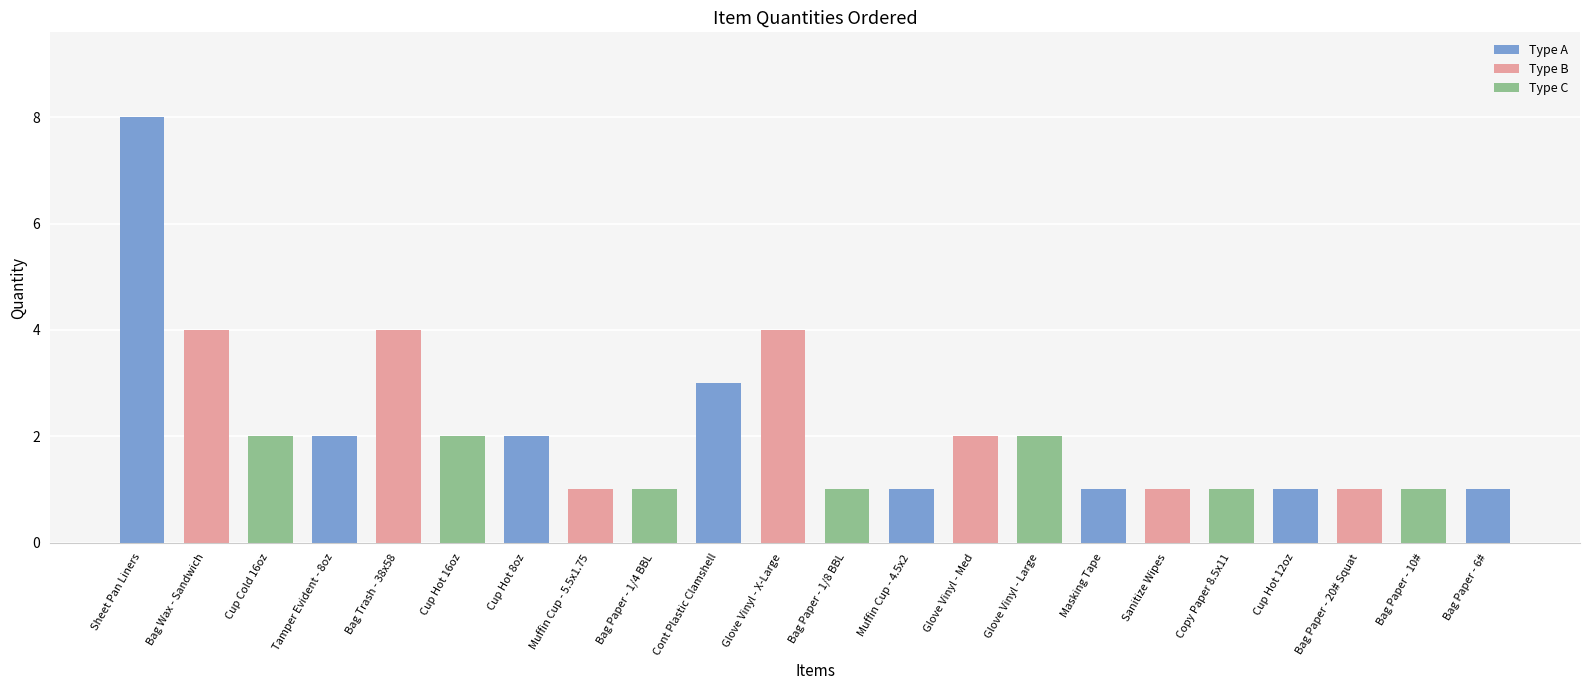

What is the value of the 11th bar from the left?

4